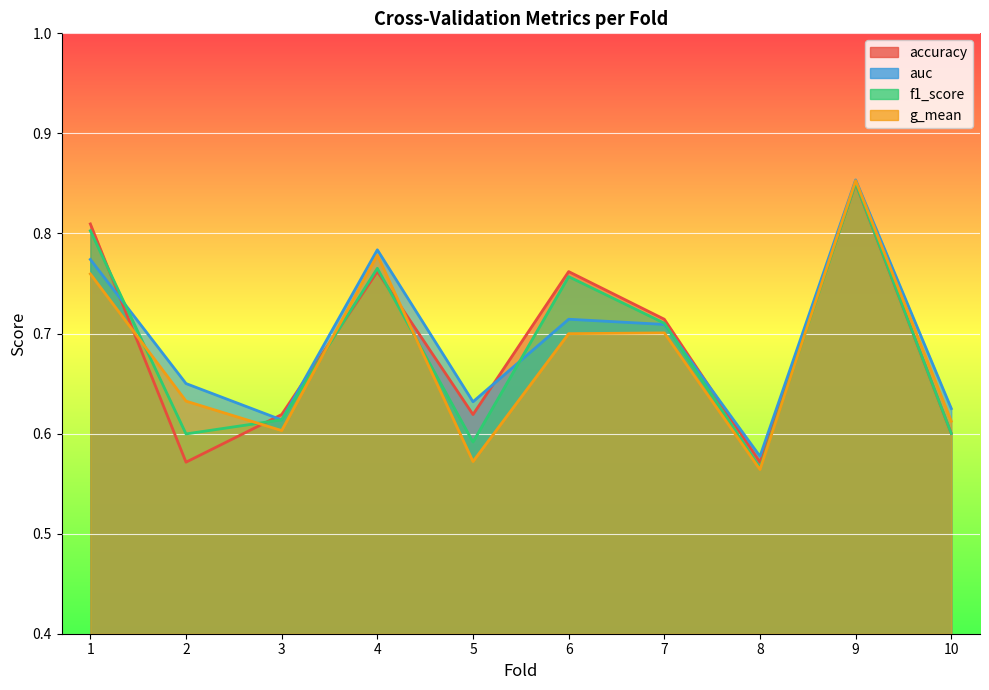

Is the value of g_mean at 9 greater than the value of f1_score at 9?

Yes